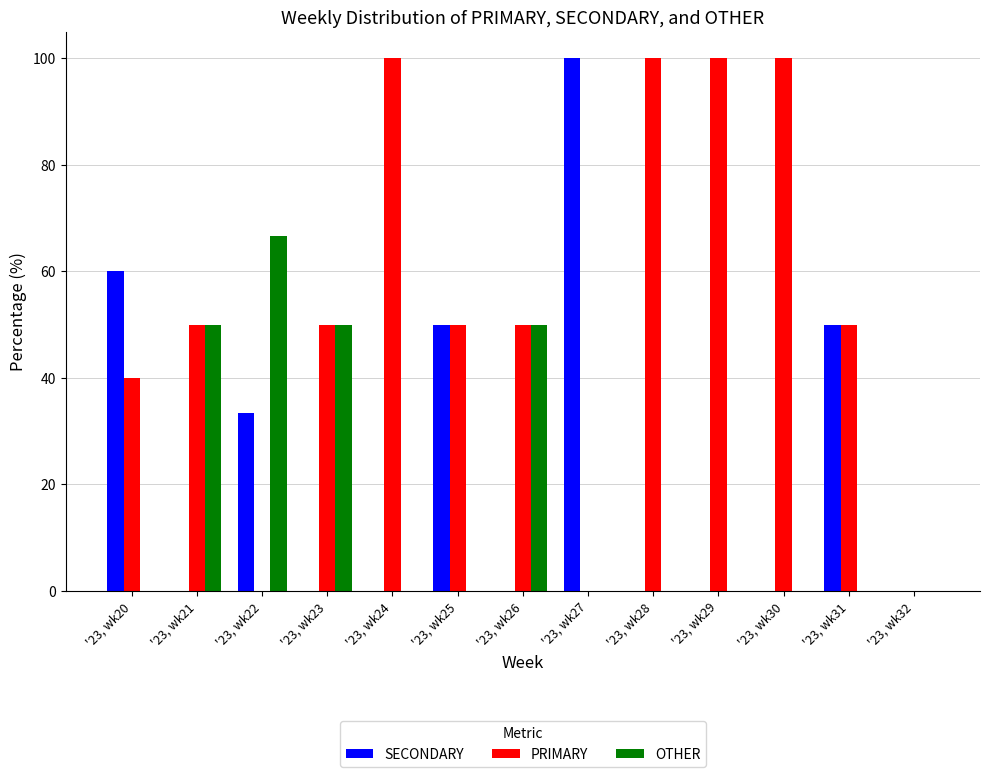

What is the total value across all series at '23, wk24?

100.0